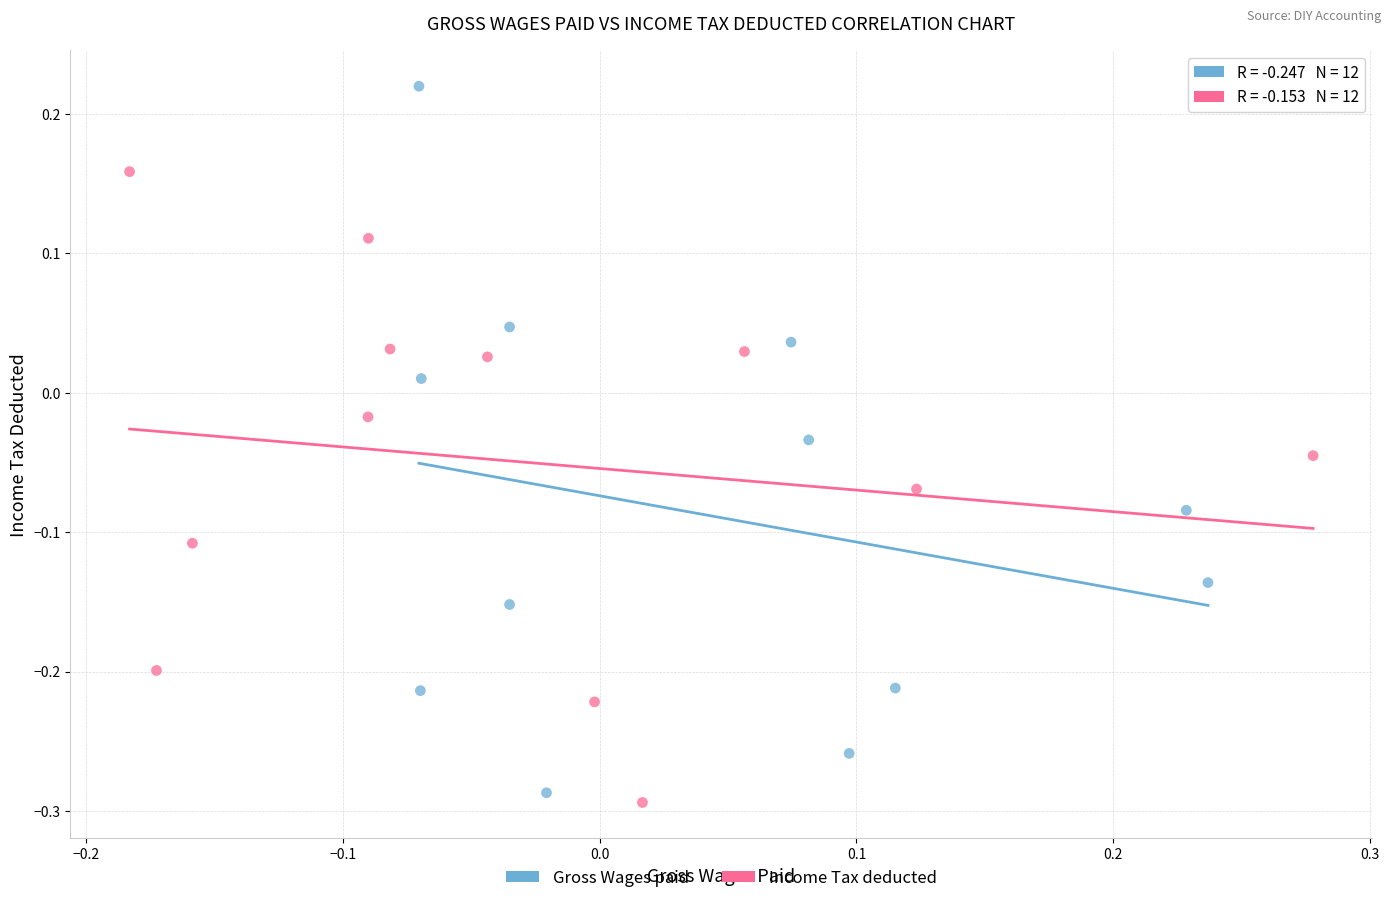

Which series reaches the maximum Y coordinate?

Gross Wages paid